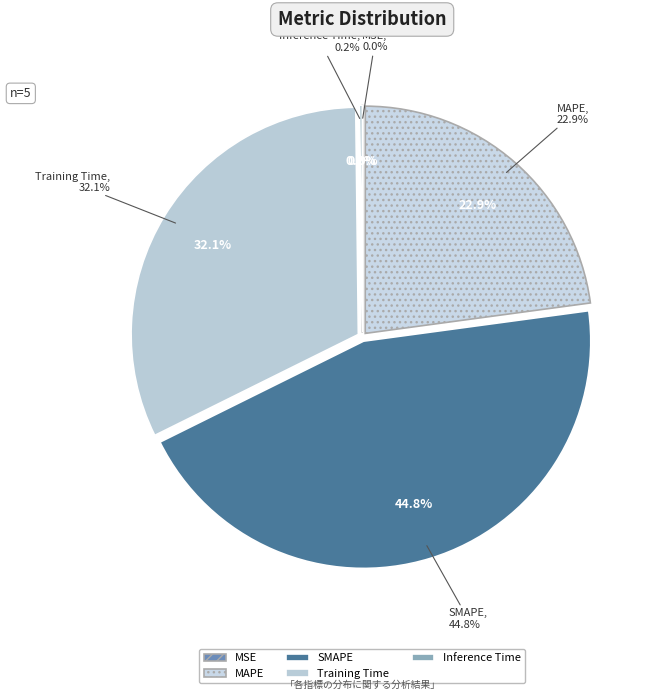

To the nearest percent, what is the average slice percentage?

20%